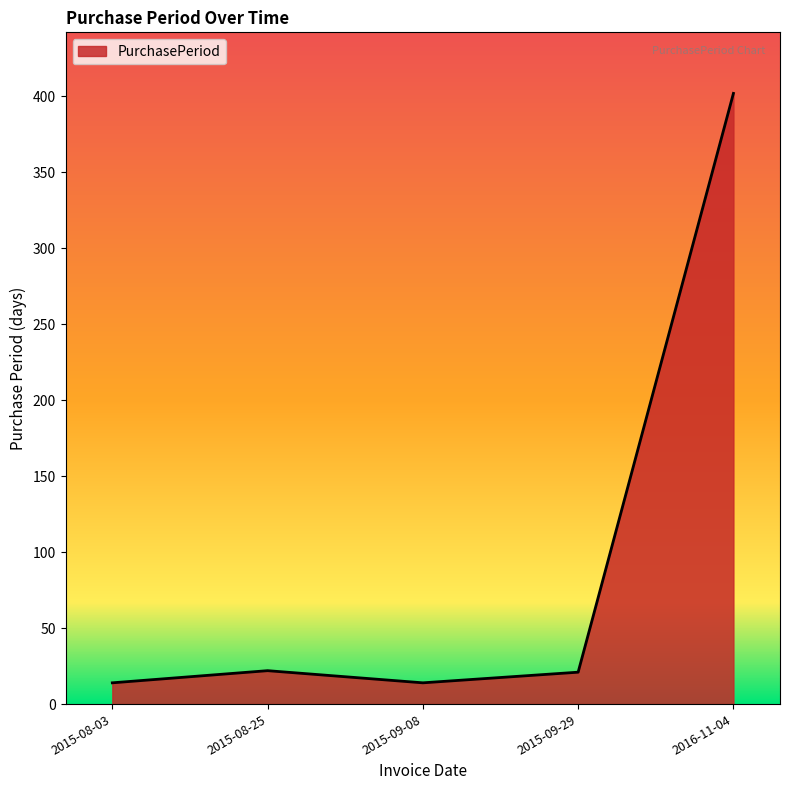

How many lines are shown in the chart?

1